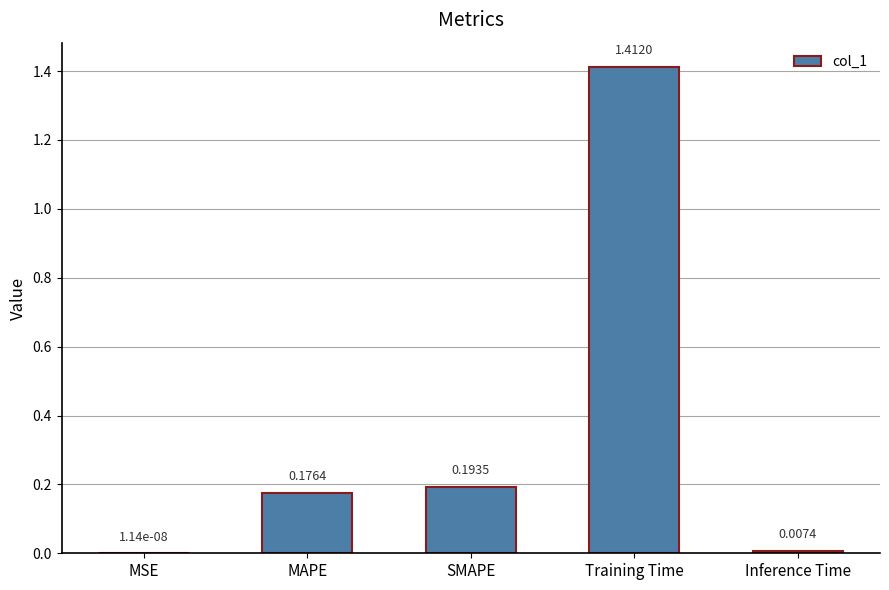

At which category does the chart reach its peak across all series?

Training Time